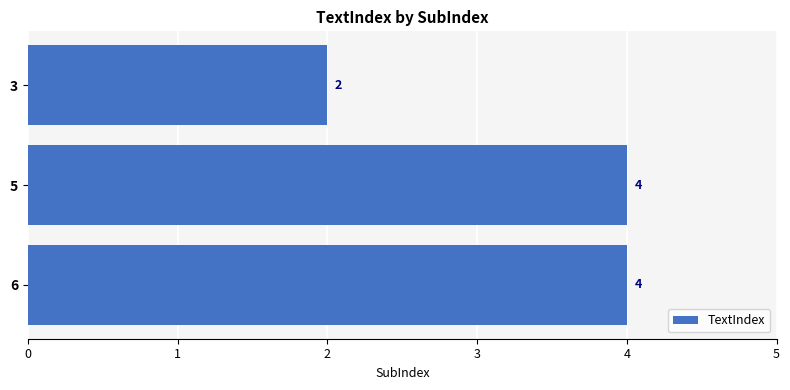

Reading top to bottom, extract all data points from this chart.

2	4	4